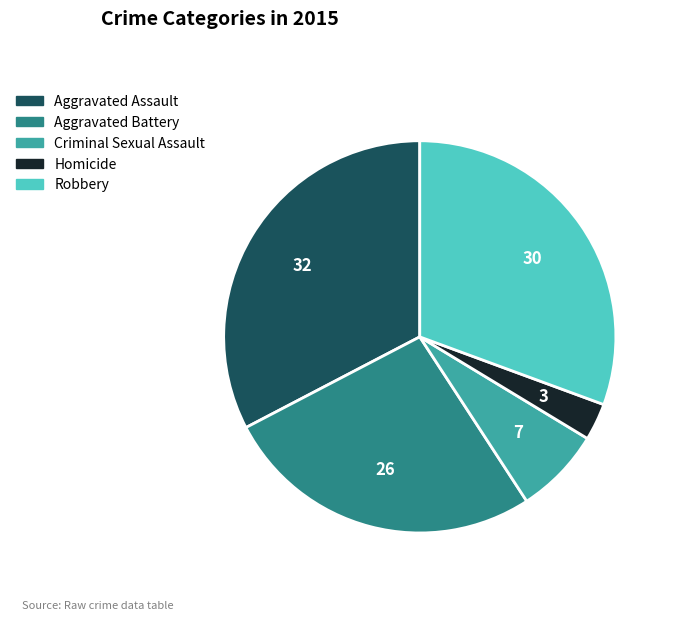

Is it true that Homicide is 3% of the pie?

True